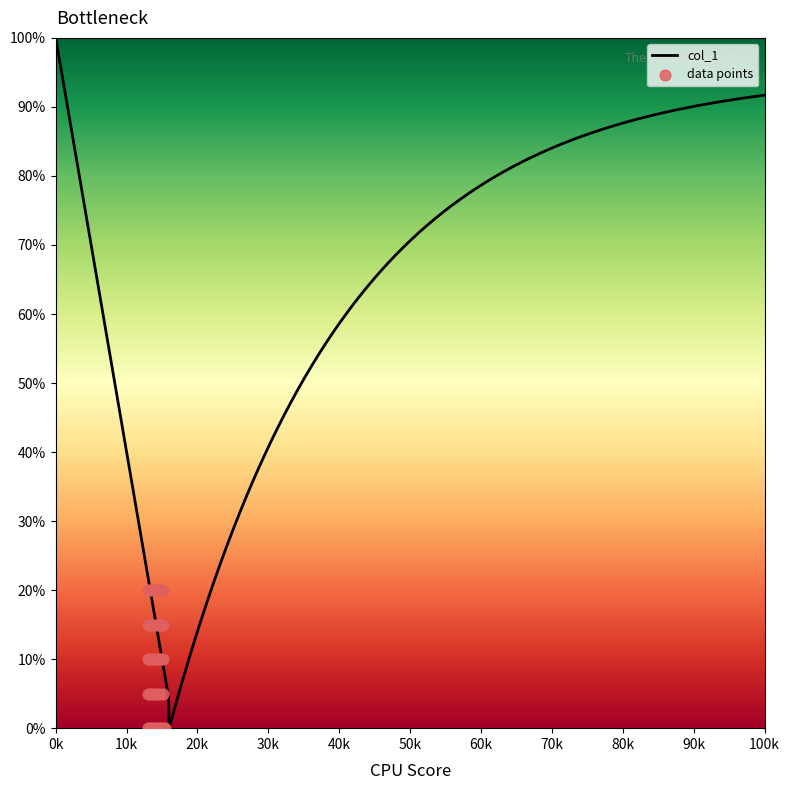

What is the change in value from 53 to 58?

+5